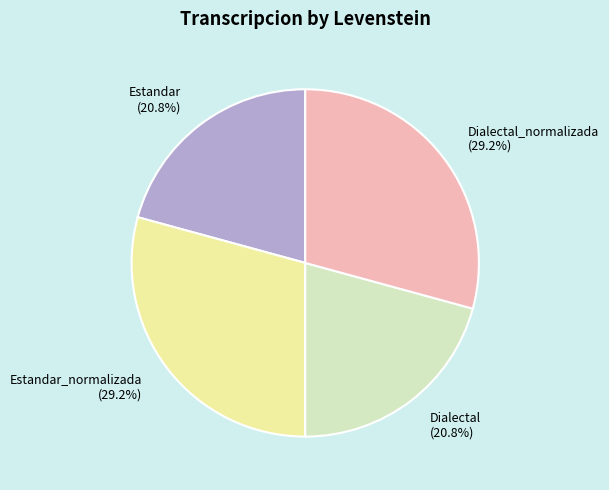

Is there a majority slice in this chart?

No